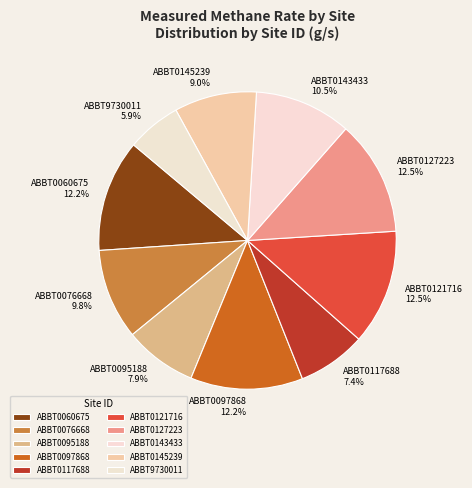

Which category has the smallest portion of the pie?

ABBT9730011